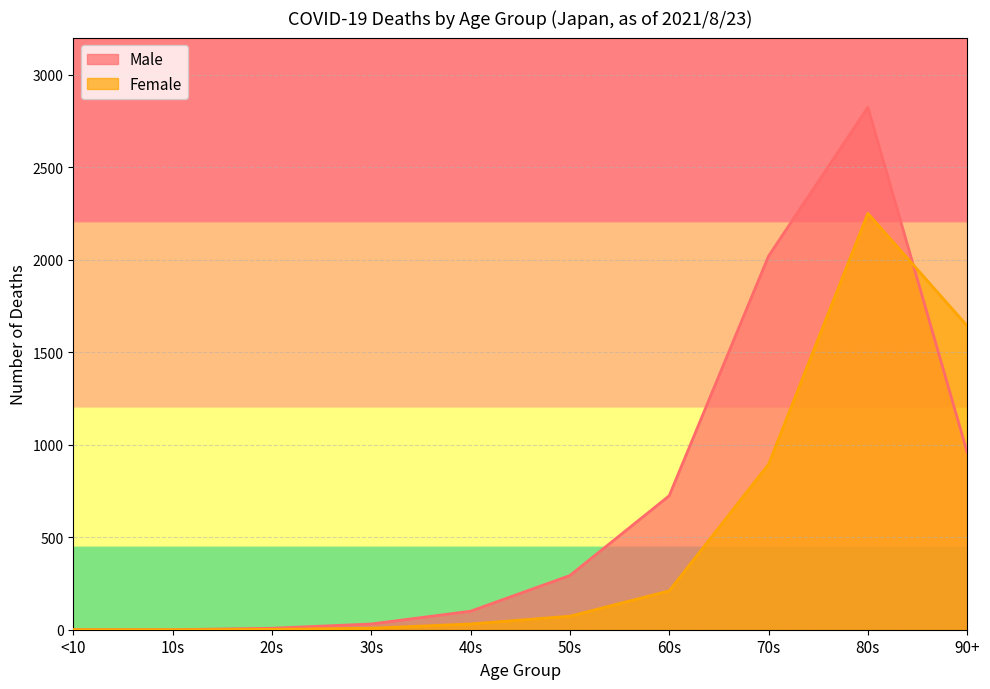

Reading left to right, transcribe all the data shown in this chart.

Male: 0	0	8	31	100	293	724	2019	2823	958
Female: 0	0	2	8	31	73	210	894	2250	1642